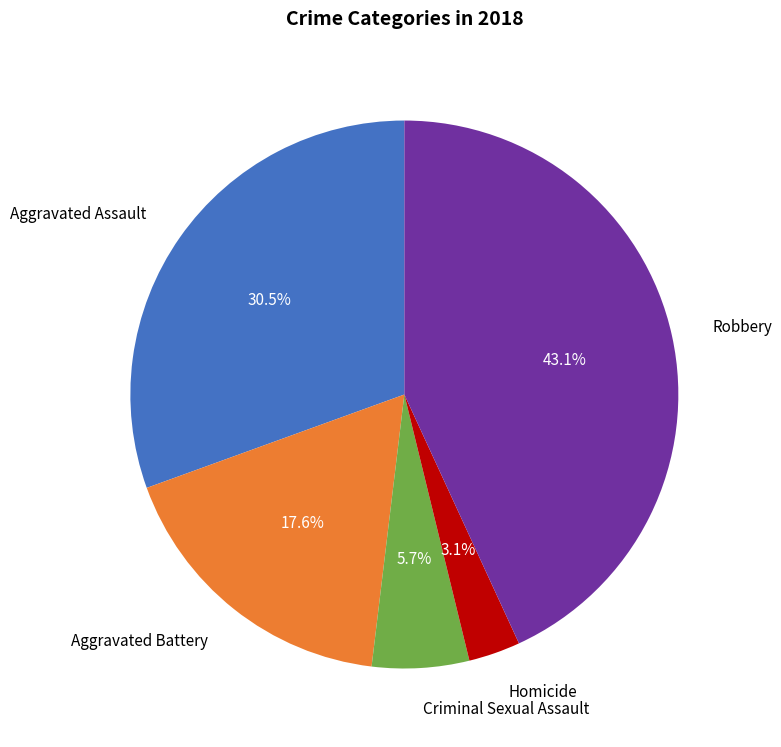

What percentage is the Homicide slice, to the nearest percent?

3%